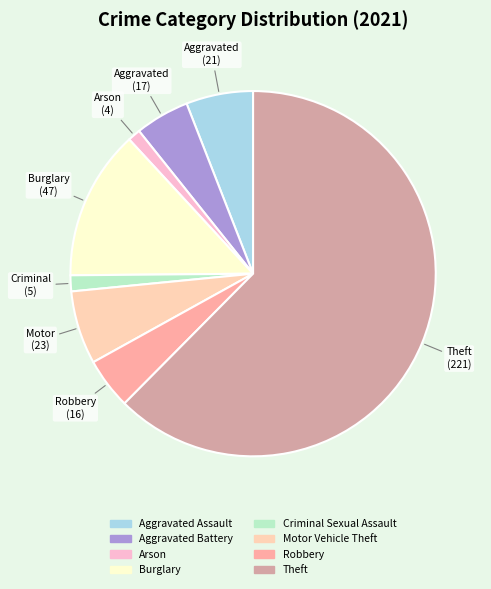

How many segments does this pie chart have?

8